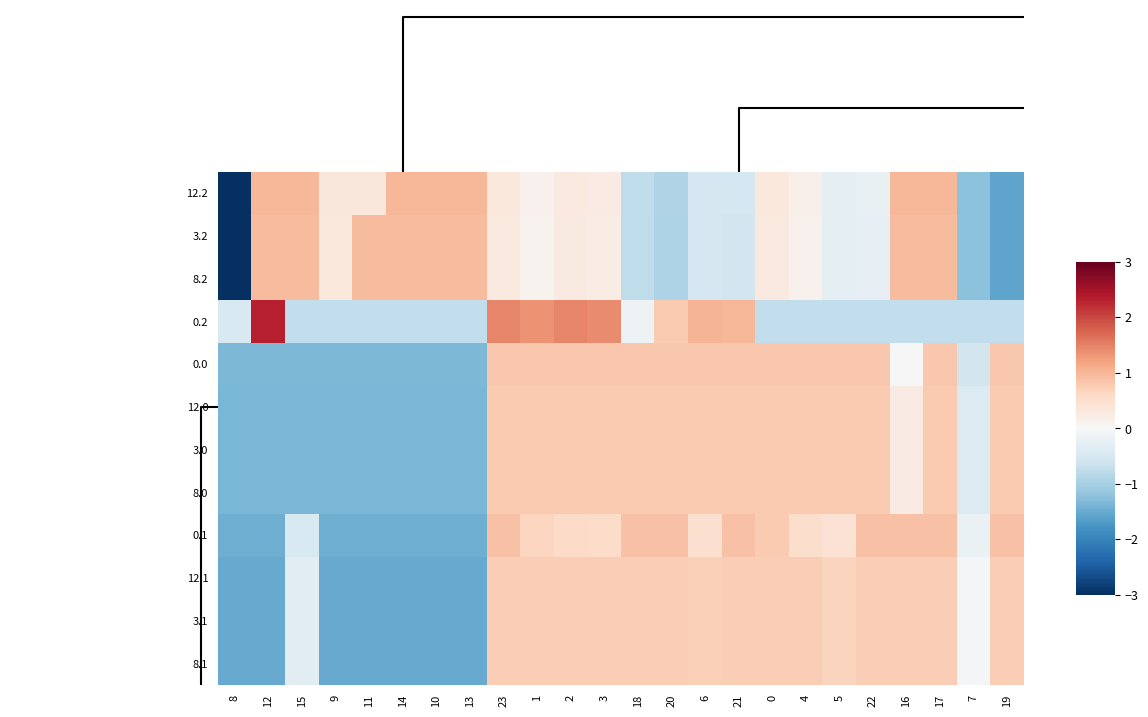

Reading left to right, list all the values displayed in this chart.

12.2: 8=-3.2	12=1.0	15=1.0	9=0.3	11=0.3	14=1.0	10=1.0	13=1.0	23=0.3	1=0.1	2=0.3	3=0.2	18=-0.8	20=-0.9	6=-0.5	21=-0.5	0=0.3	4=0.1	5=-0.3	22=-0.2	16=1.0	17=1.0	7=-1.2	19=-1.6
3.2: 8=-3.2	12=1.0	15=1.0	9=0.3	11=1.0	14=1.0	10=1.0	13=1.0	23=0.3	1=0.1	2=0.3	3=0.2	18=-0.8	20=-0.9	6=-0.5	21=-0.5	0=0.3	4=0.1	5=-0.3	22=-0.3	16=1.0	17=1.0	7=-1.2	19=-1.6
8.2: 8=-3.2	12=1.0	15=1.0	9=0.3	11=1.0	14=1.0	10=1.0	13=1.0	23=0.3	1=0.1	2=0.3	3=0.2	18=-0.8	20=-0.9	6=-0.5	21=-0.5	0=0.3	4=0.1	5=-0.3	22=-0.3	16=1.0	17=1.0	7=-1.2	19=-1.6
0.2: 8=-0.5	12=2.3	15=-0.7	9=-0.7	11=-0.7	14=-0.7	10=-0.7	13=-0.7	23=1.5	1=1.4	2=1.5	3=1.4	18=-0.1	20=0.8	6=1.0	21=1.0	0=-0.7	4=-0.7	5=-0.7	22=-0.7	16=-0.7	17=-0.7	7=-0.7	19=-0.7
0.0: 8=-1.3	12=-1.3	15=-1.3	9=-1.3	11=-1.3	14=-1.3	10=-1.3	13=-1.3	23=0.8	1=0.8	2=0.8	3=0.8	18=0.8	20=0.8	6=0.8	21=0.8	0=0.8	4=0.8	5=0.8	22=0.8	16=0.0	17=0.8	7=-0.5	19=0.8
12.0: 8=-1.4	12=-1.4	15=-1.4	9=-1.4	11=-1.4	14=-1.4	10=-1.4	13=-1.4	23=0.8	1=0.8	2=0.8	3=0.8	18=0.8	20=0.8	6=0.8	21=0.8	0=0.8	4=0.8	5=0.8	22=0.8	16=0.2	17=0.8	7=-0.4	19=0.8
3.0: 8=-1.4	12=-1.4	15=-1.4	9=-1.4	11=-1.4	14=-1.4	10=-1.4	13=-1.4	23=0.8	1=0.8	2=0.8	3=0.8	18=0.8	20=0.8	6=0.8	21=0.8	0=0.8	4=0.8	5=0.8	22=0.8	16=0.3	17=0.8	7=-0.4	19=0.8
8.0: 8=-1.4	12=-1.4	15=-1.4	9=-1.4	11=-1.4	14=-1.4	10=-1.4	13=-1.4	23=0.8	1=0.8	2=0.8	3=0.8	18=0.8	20=0.8	6=0.8	21=0.8	0=0.8	4=0.8	5=0.8	22=0.8	16=0.3	17=0.8	7=-0.4	19=0.8
0.1: 8=-1.5	12=-1.5	15=-0.5	9=-1.5	11=-1.5	14=-1.5	10=-1.5	13=-1.5	23=0.9	1=0.6	2=0.6	3=0.5	18=0.9	20=0.9	6=0.5	21=0.9	0=0.8	4=0.5	5=0.4	22=0.9	16=0.9	17=0.9	7=-0.2	19=0.9
12.1: 8=-1.5	12=-1.5	15=-0.4	9=-1.5	11=-1.5	14=-1.5	10=-1.5	13=-1.5	23=0.7	1=0.7	2=0.7	3=0.7	18=0.7	20=0.7	6=0.7	21=0.7	0=0.7	4=0.7	5=0.7	22=0.7	16=0.7	17=0.7	7=-0.1	19=0.7
3.1: 8=-1.5	12=-1.5	15=-0.3	9=-1.5	11=-1.5	14=-1.5	10=-1.5	13=-1.5	23=0.7	1=0.7	2=0.7	3=0.7	18=0.7	20=0.7	6=0.7	21=0.7	0=0.7	4=0.7	5=0.7	22=0.7	16=0.7	17=0.7	7=-0.1	19=0.7
8.1: 8=-1.5	12=-1.5	15=-0.3	9=-1.5	11=-1.5	14=-1.5	10=-1.5	13=-1.5	23=0.7	1=0.7	2=0.7	3=0.7	18=0.7	20=0.7	6=0.7	21=0.7	0=0.7	4=0.7	5=0.7	22=0.7	16=0.7	17=0.7	7=-0.1	19=0.7